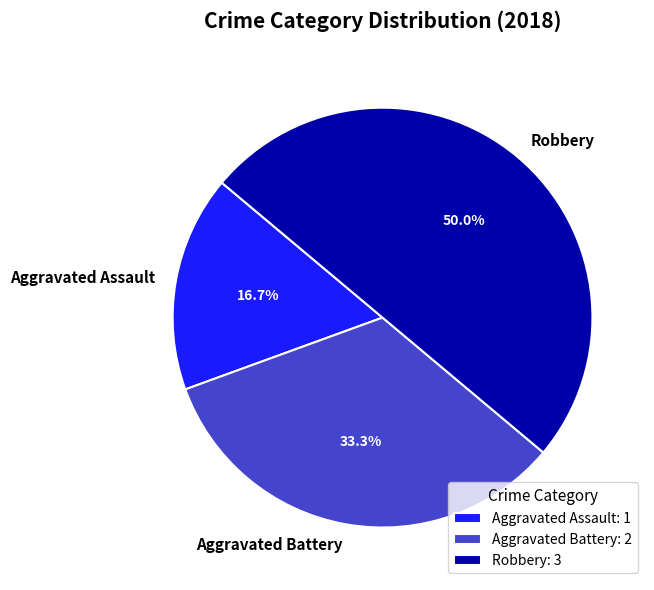

Between Robbery and Aggravated Battery, which is larger?

Robbery